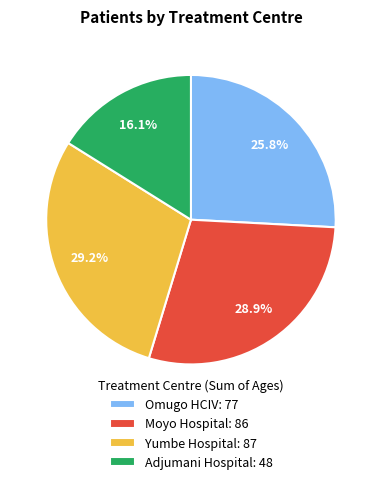

The Omugo HCIV slice represents 17% of the pie. True or false?

False